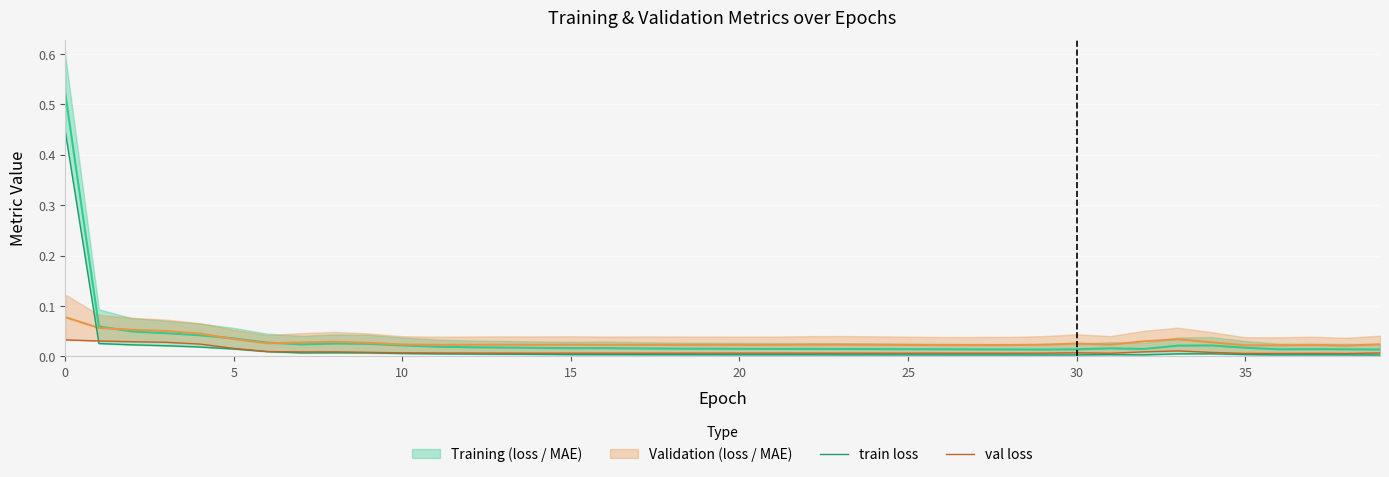

The train loss series shows 0.0 at 13. True or false?

False